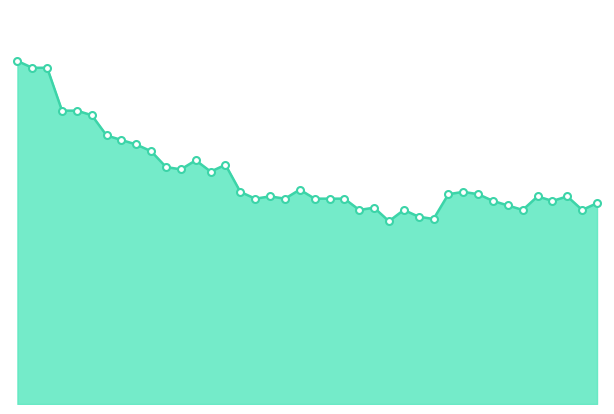

Does the chart have visible grid lines?

No